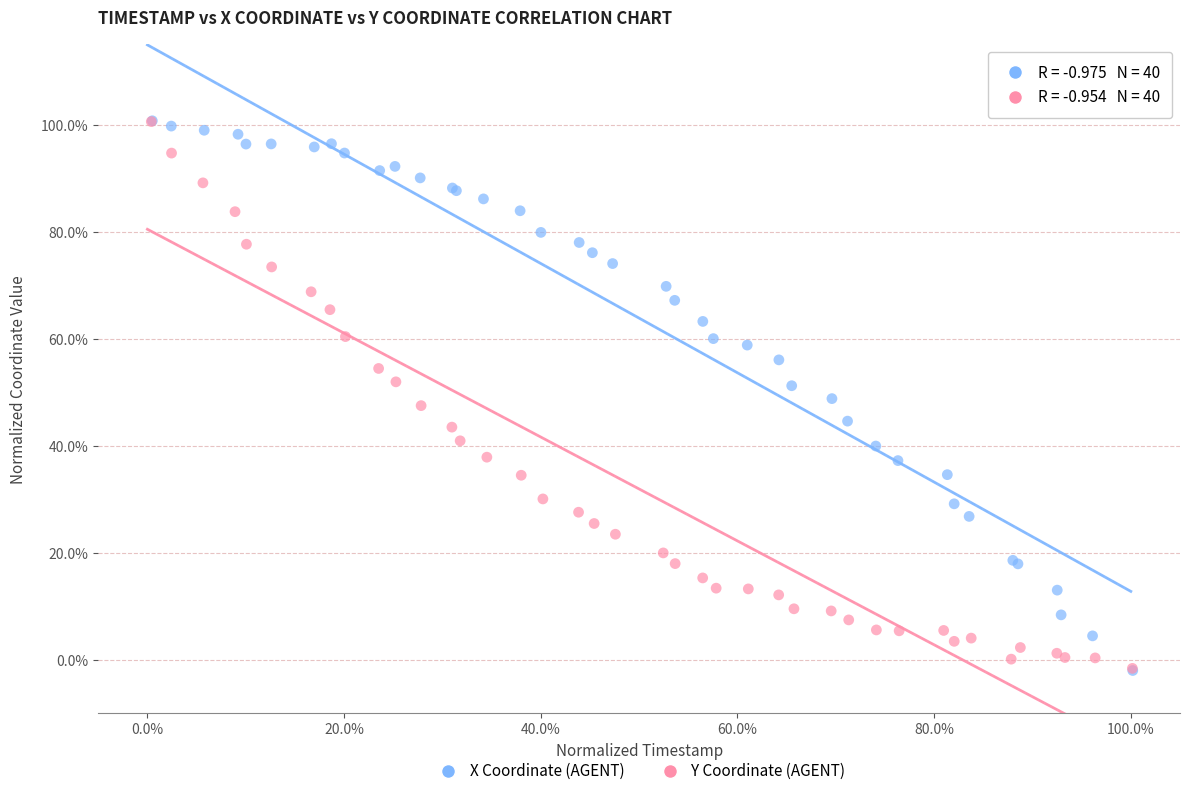

What are all the series names shown in the legend?

X Coordinate (AGENT), Y Coordinate (AGENT)